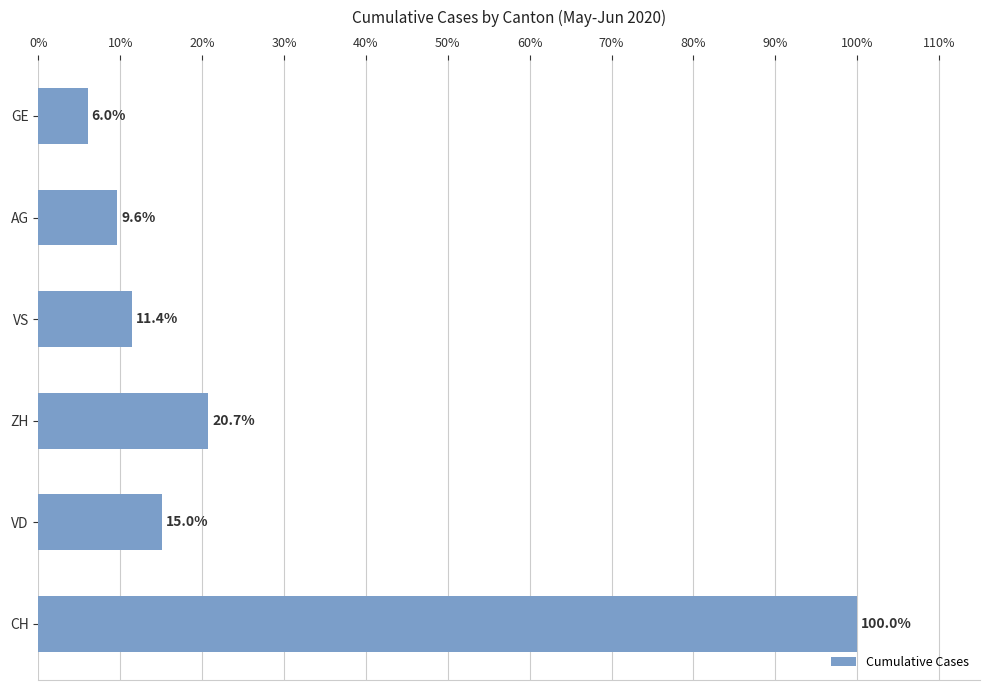

The value at CH is 46.4. True or false?

False